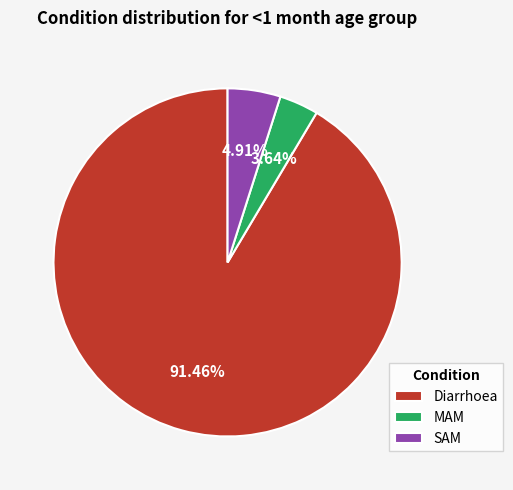

Is there any slice that represents more than half of the pie?

Yes